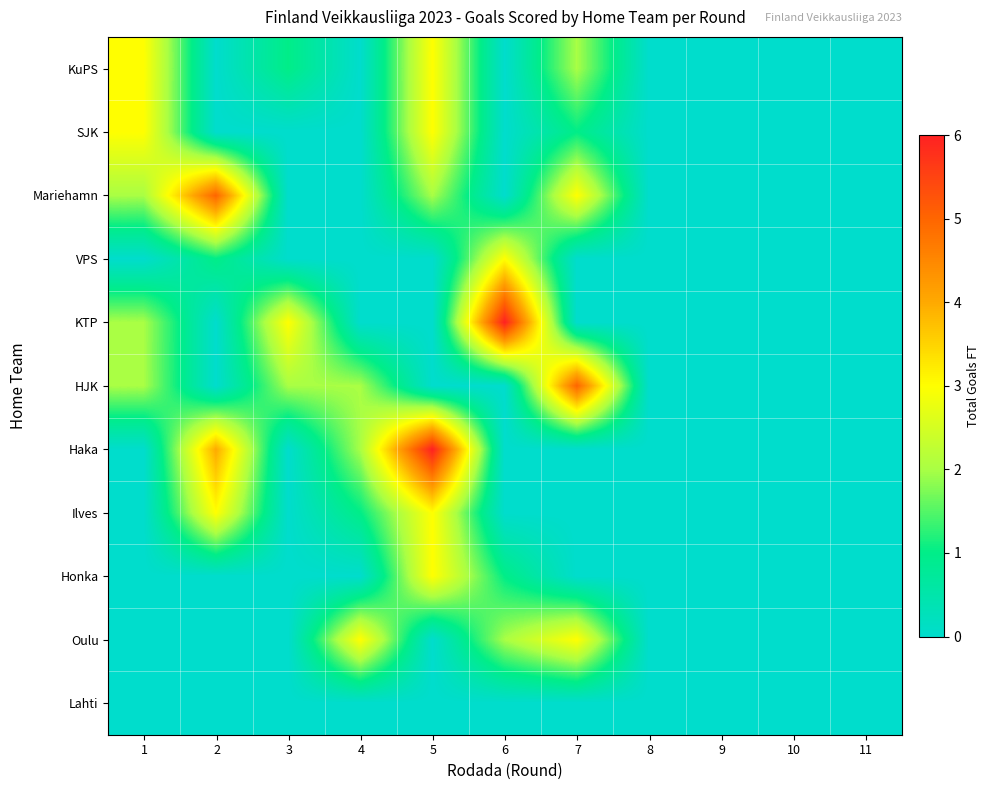

At which category does the chart reach its peak across all series?

6